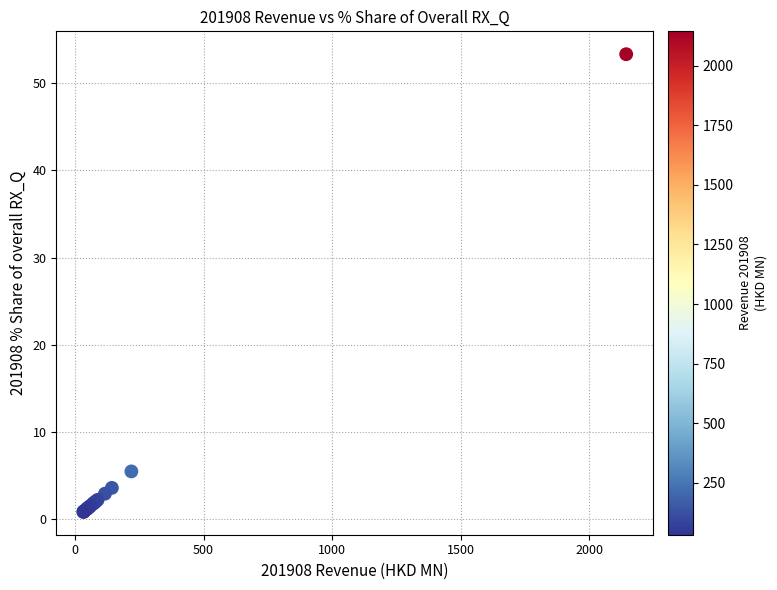

What Y value in the scatter plot is closest to 27?

5.5